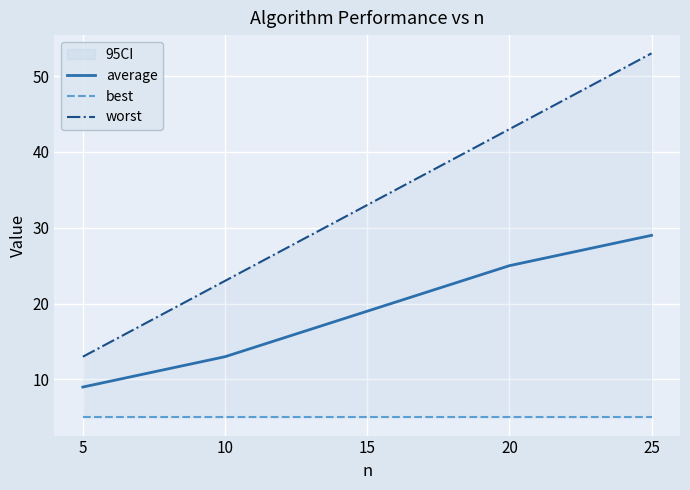

What is the value of the average point at the 1st from the left?

9